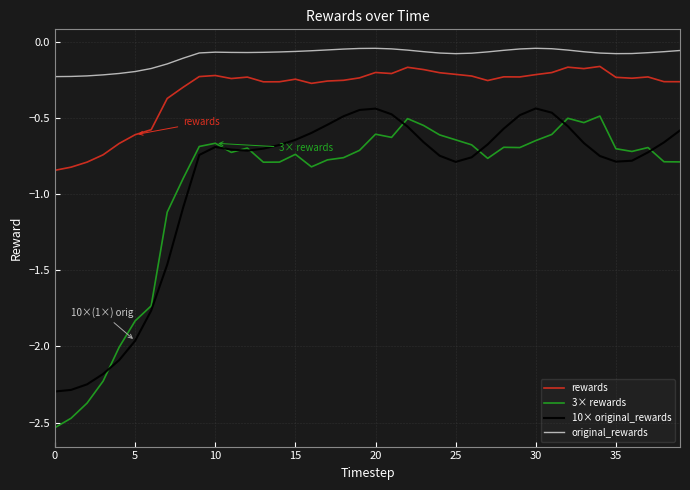

True or false: rewards and 10× original_rewards cross at least once.

False